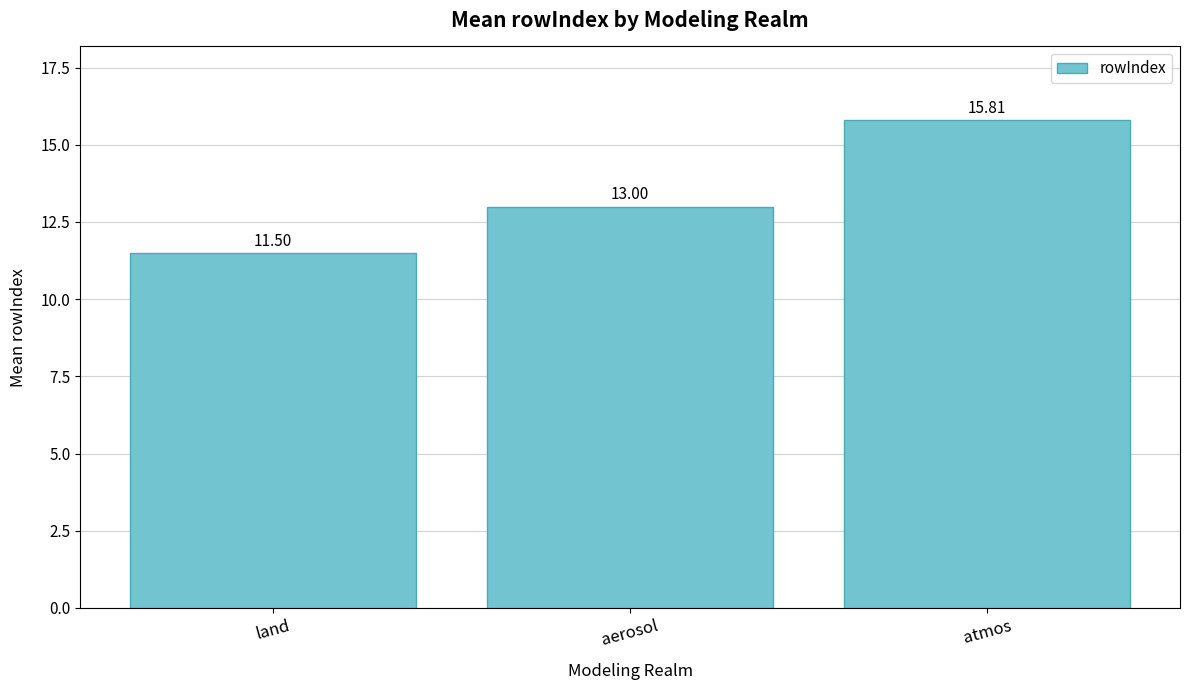

What is the difference between the second highest and minimum values?

1.5